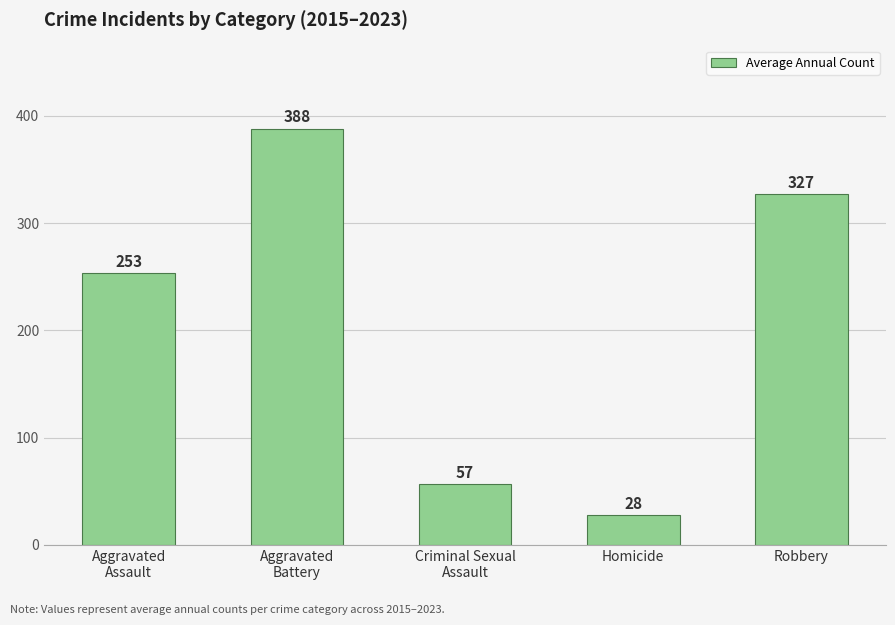

How many bars are there in total?

5